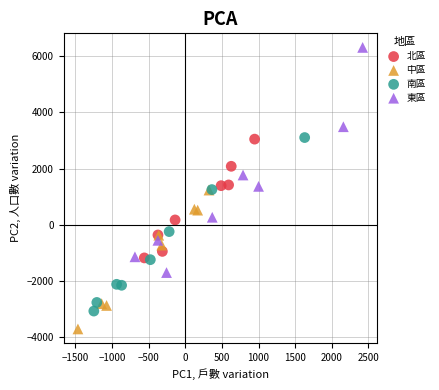

Which series contains the highest Y value?

東區